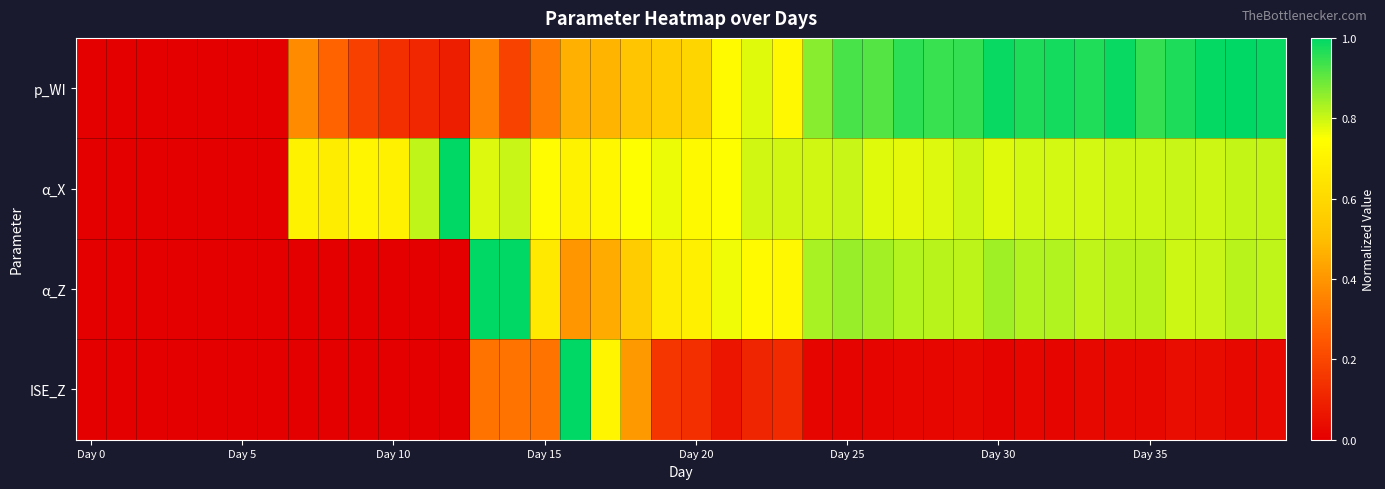

Reading left to right, extract all data points from this chart.

p_WI: 0.0	0.0	0.0	0.0	0.0	0.0	0.0	0.4	0.3	0.2	0.1	0.1	0.1	0.4	0.2	0.3	0.5	0.5	0.5	0.6	0.6	0.7	0.8	0.7	0.9	0.9	0.9	1.0	0.9	0.9	1.0	1.0	1.0	1.0	1.0	0.9	1.0	1.0	1.0	1.0
α_X: 0.0	0.0	0.0	0.0	0.0	0.0	0.0	0.7	0.7	0.7	0.7	0.8	1.0	0.8	0.8	0.7	0.7	0.7	0.7	0.8	0.7	0.7	0.8	0.8	0.8	0.8	0.8	0.8	0.8	0.8	0.8	0.8	0.8	0.8	0.8	0.8	0.8	0.8	0.8	0.8
α_Z: 0.0	0.0	0.0	0.0	0.0	0.0	0.0	0.0	0.0	0.0	0.0	0.0	0.0	1.0	1.0	0.7	0.4	0.5	0.6	0.7	0.7	0.8	0.7	0.7	0.8	0.8	0.8	0.8	0.8	0.8	0.8	0.8	0.8	0.8	0.8	0.8	0.8	0.8	0.8	0.8
ISE_Z: 0.0	0.0	0.0	0.0	0.0	0.0	0.0	0.0	0.0	0.0	0.0	0.0	0.0	0.3	0.3	0.3	1.0	0.7	0.4	0.2	0.1	0.1	0.1	0.1	0.0	0.0	0.0	0.0	0.0	0.0	0.0	0.0	0.0	0.0	0.0	0.0	0.0	0.0	0.0	0.0